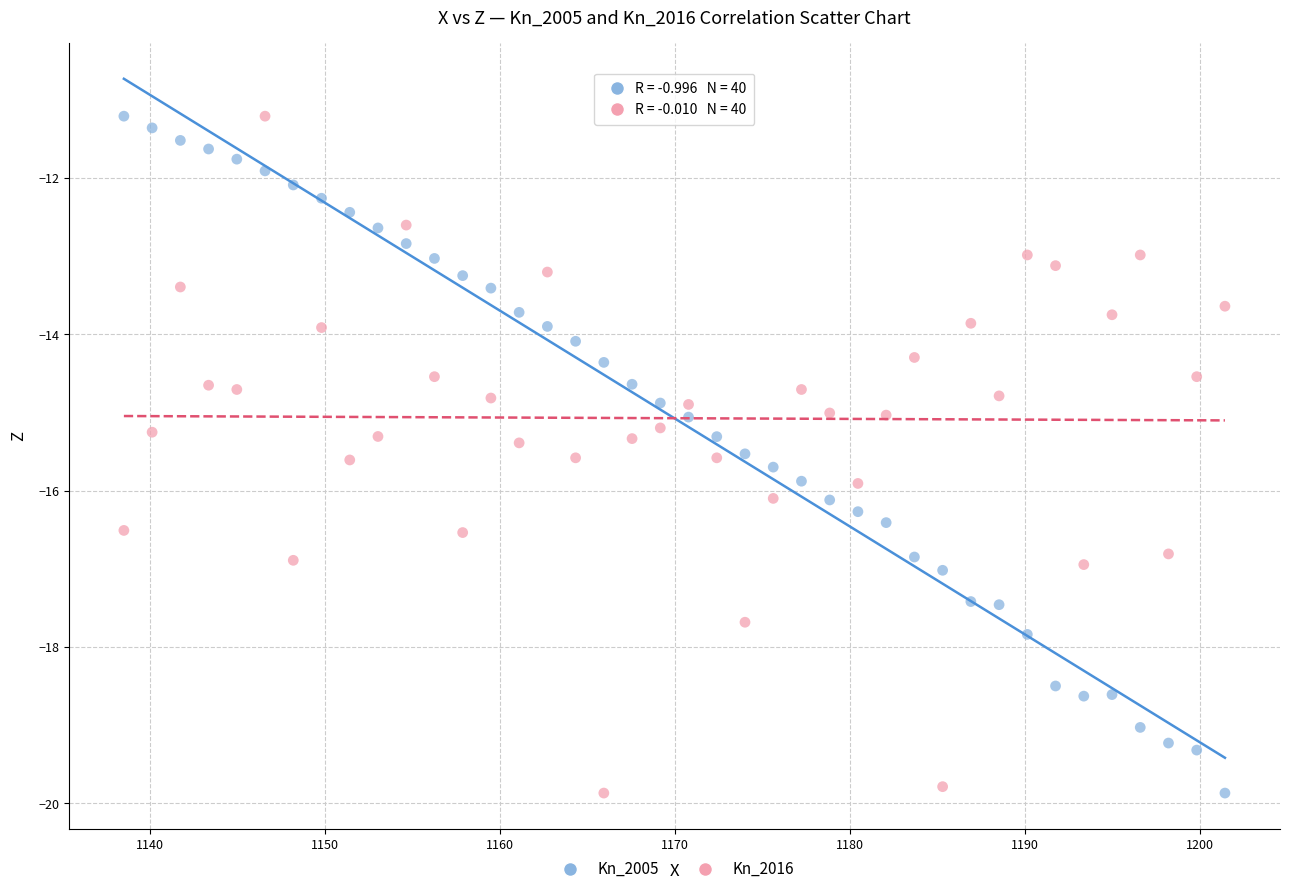

What is the X range (max minus min) for the scatter plot?

62.9